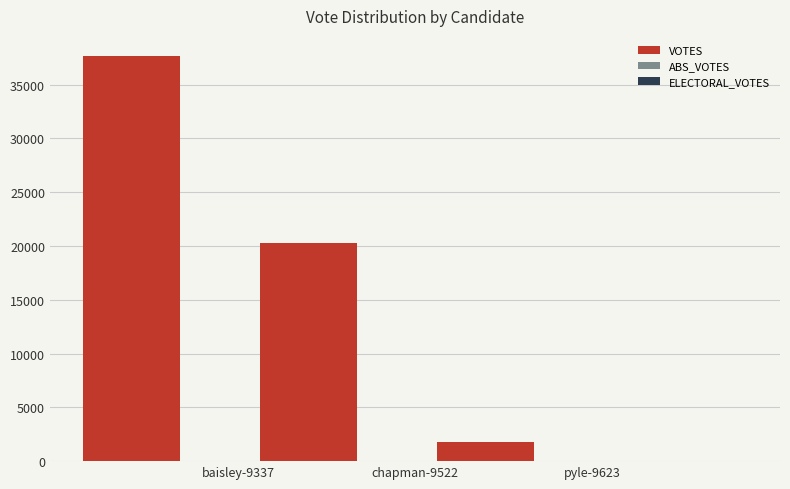

What is the greatest value displayed?

37657